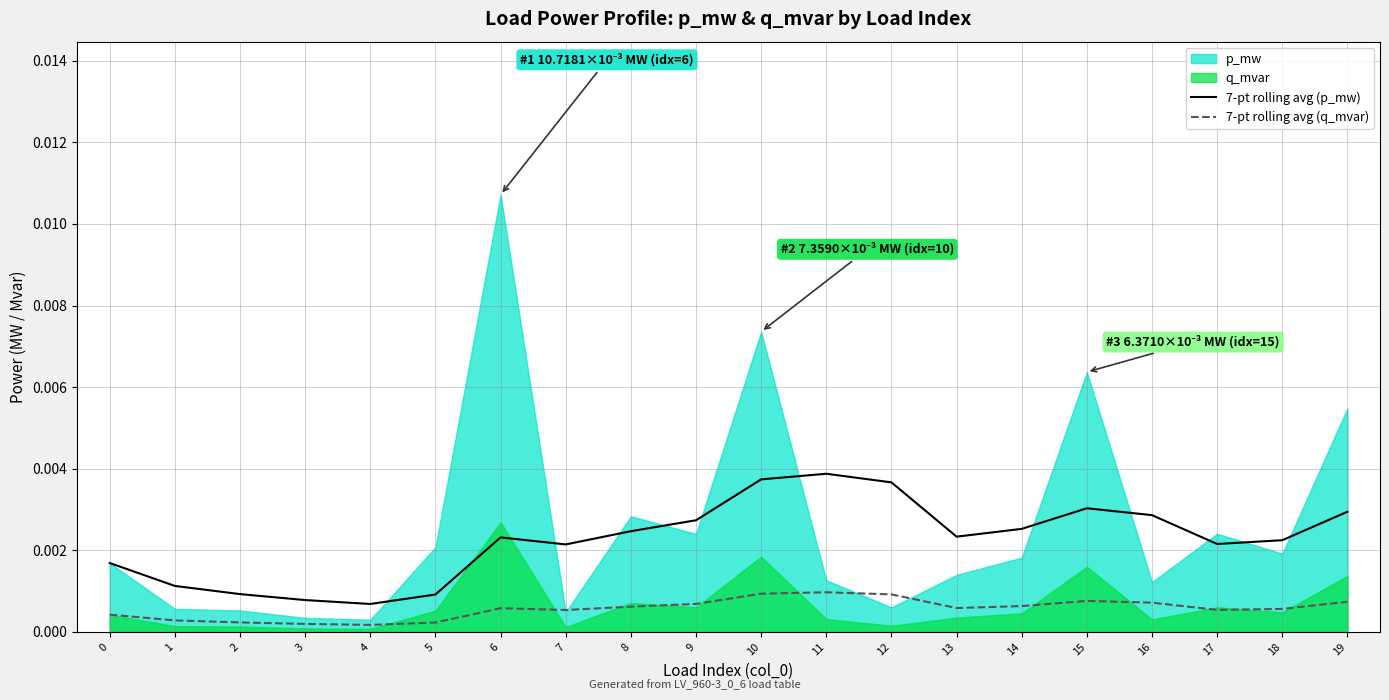

True or false: 7-pt rolling avg (q_mvar) and 7-pt rolling avg (p_mw) cross at least once.

False